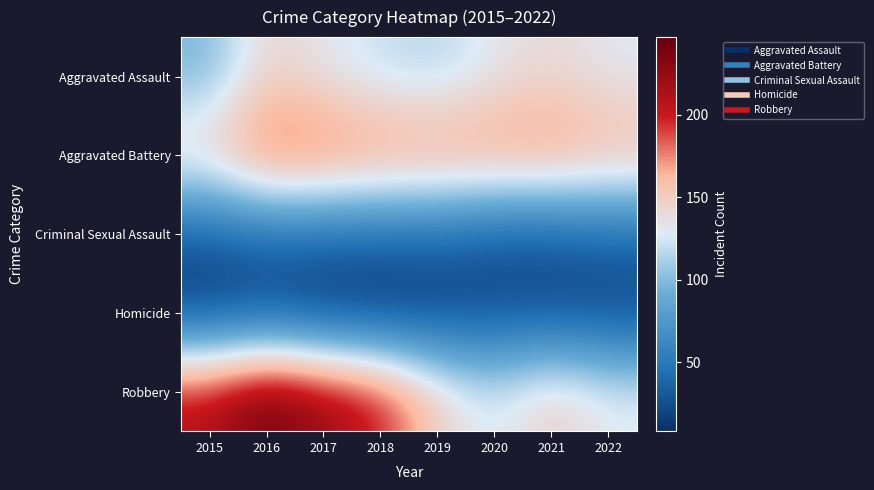

Which label corresponds to the smallest value in the chart?

2017